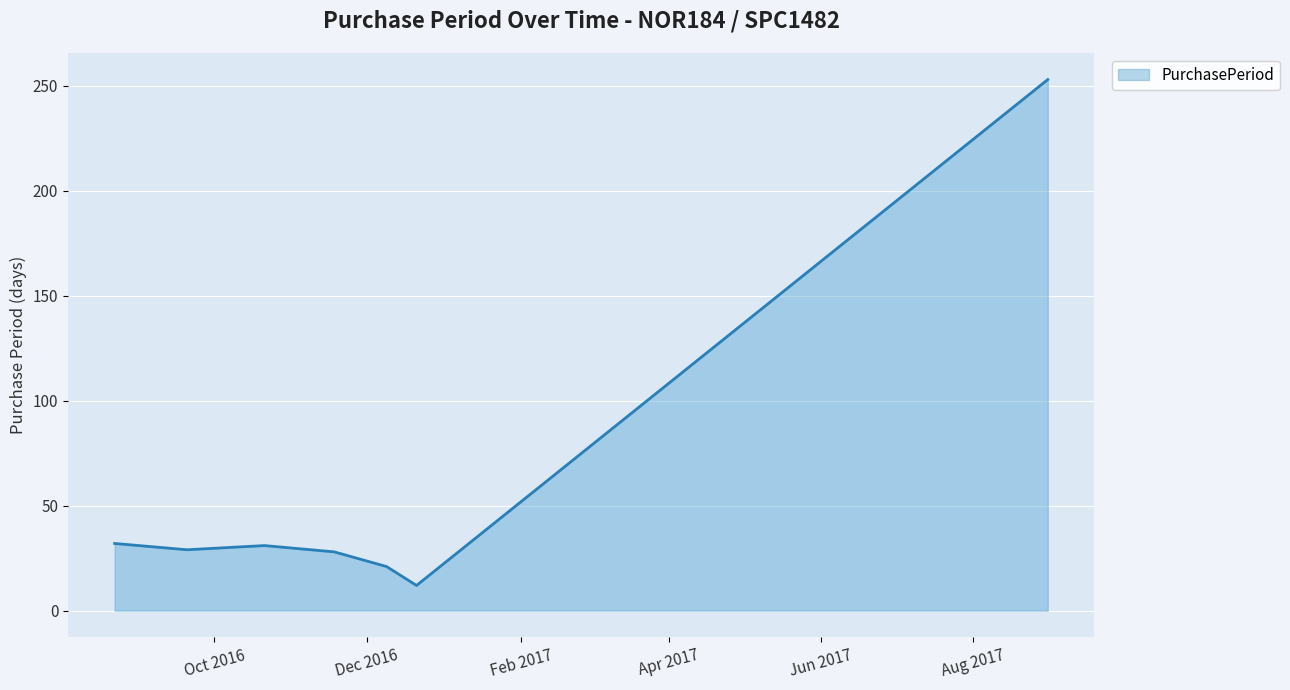

What is the difference between the maximum and minimum values?

241